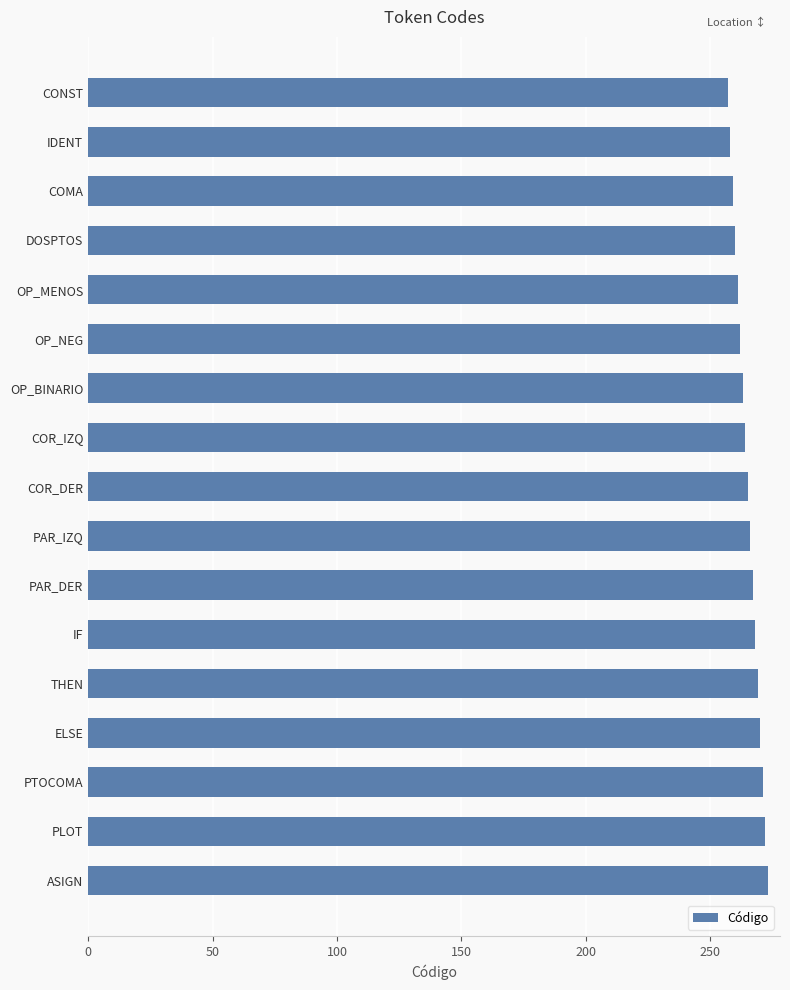

What is the average value?

265